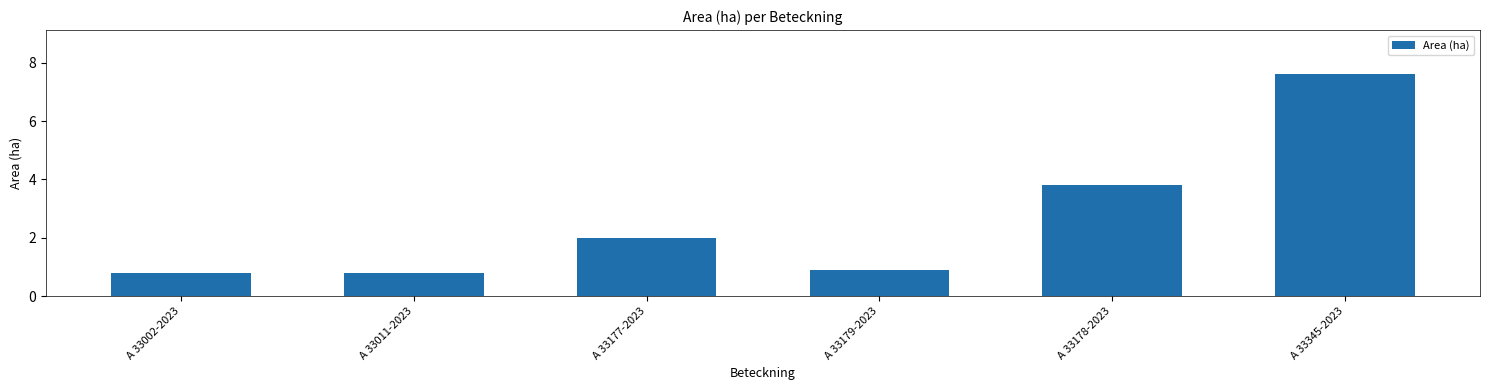

Is it true that the value at A 33011-2023 is 0.8?

True